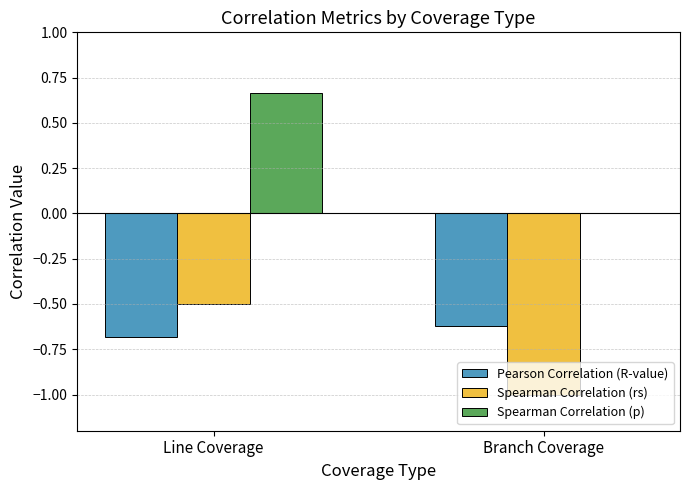

What is the highest value of the Pearson Correlation (R-value) series?

-0.6